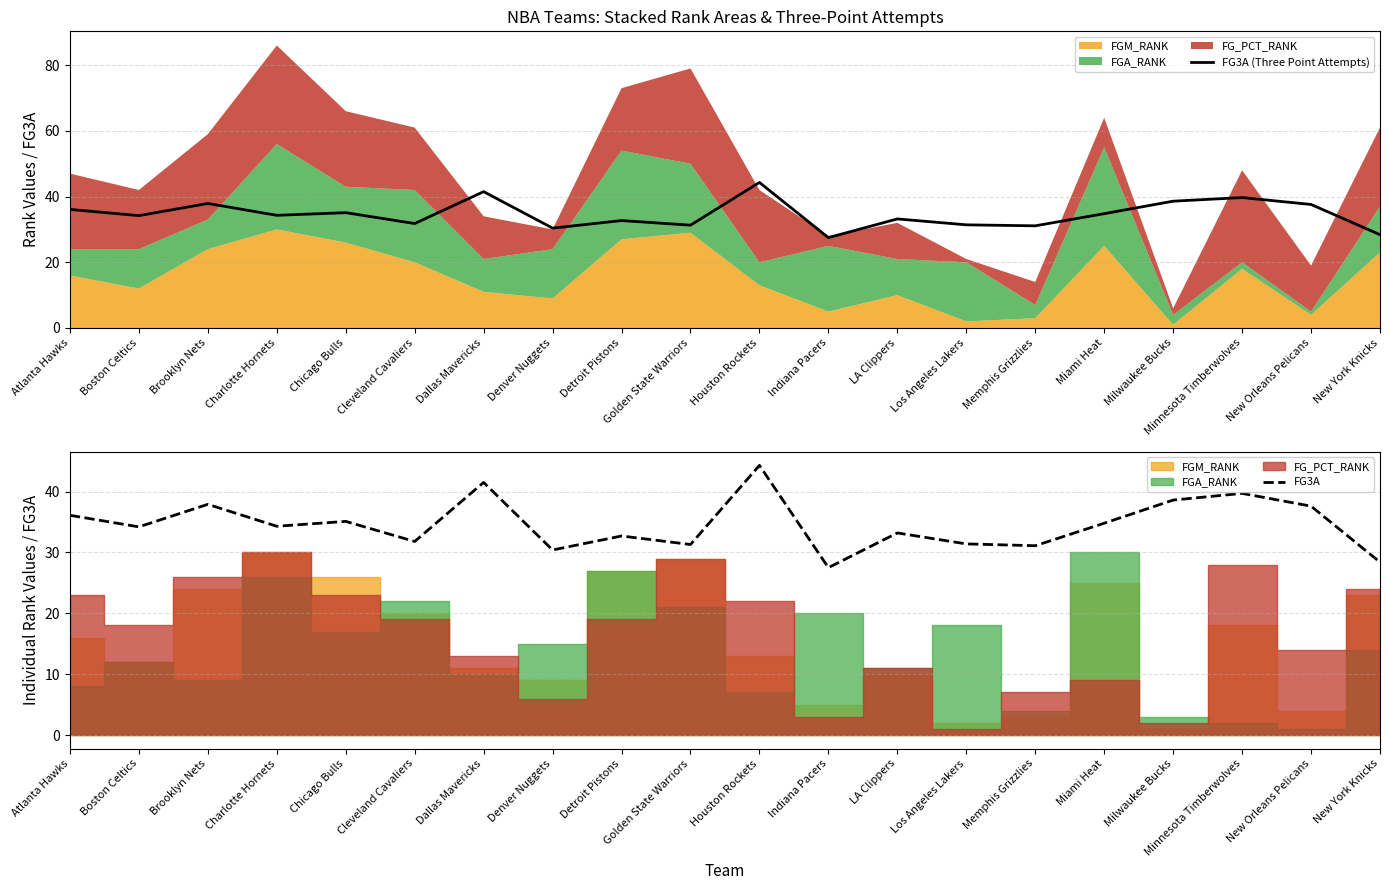

What position from the right is Los Angeles Lakers?

7